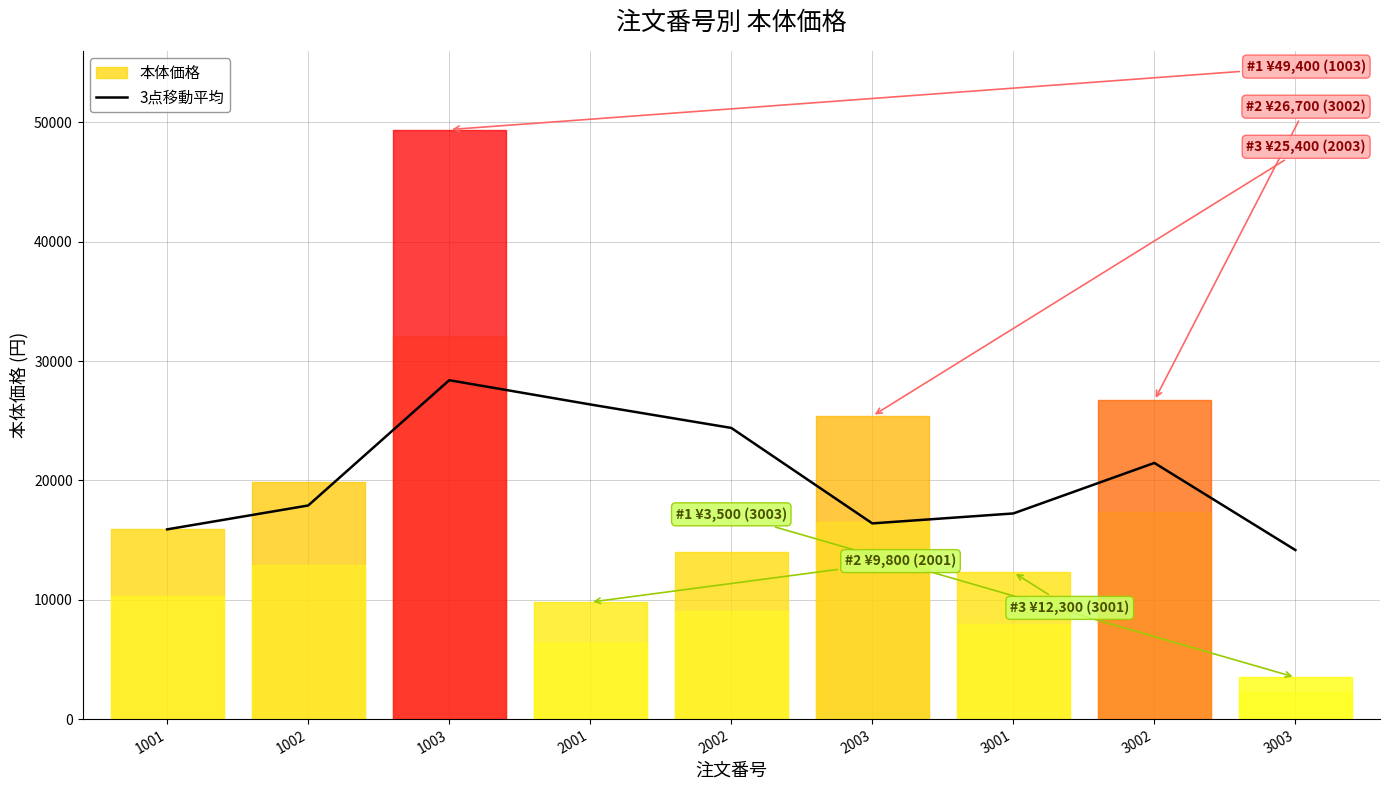

What is the change in value from 2001 to 2003?

-9966.7